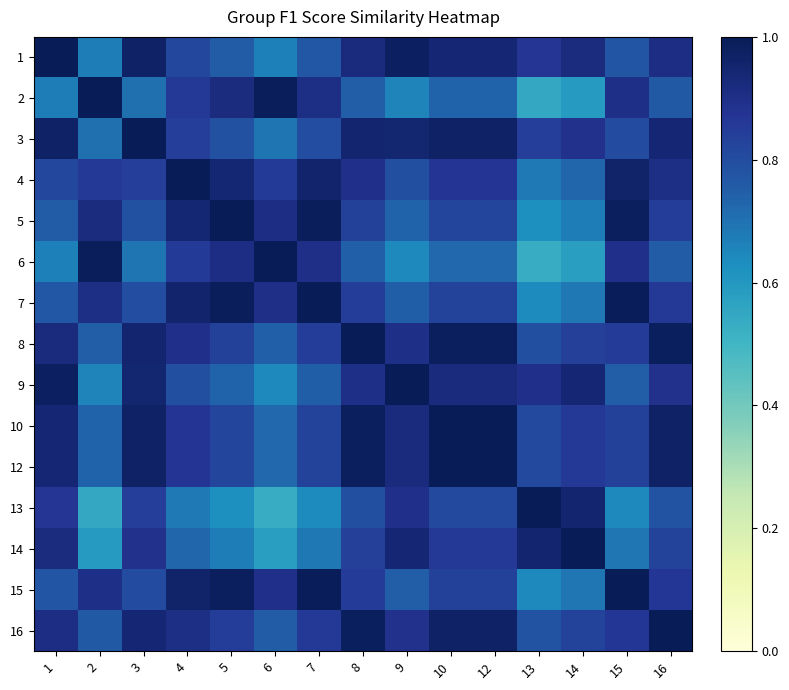

Which label corresponds to the largest value in the chart?

1